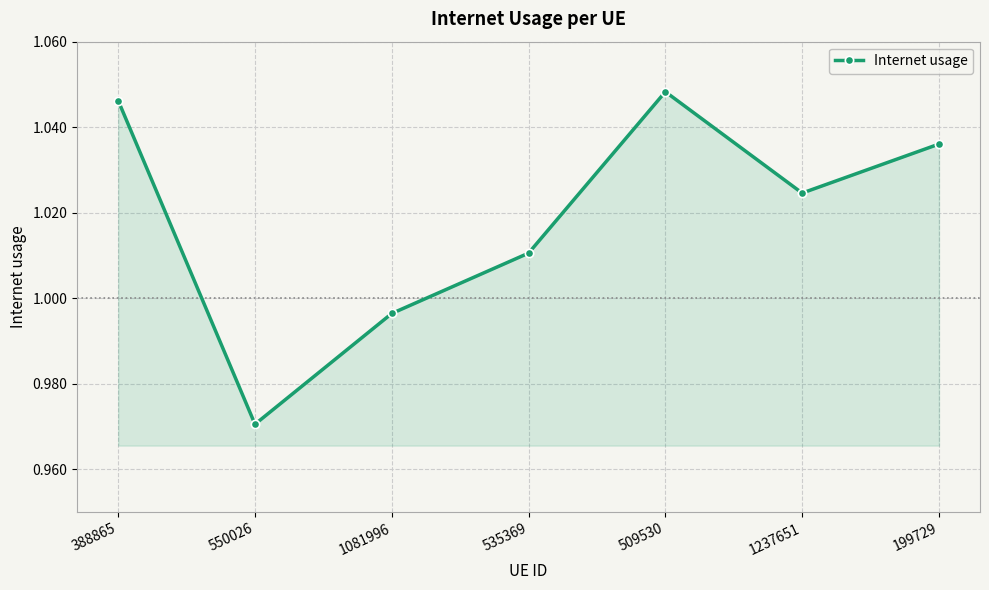

How many lines are shown in the chart?

1